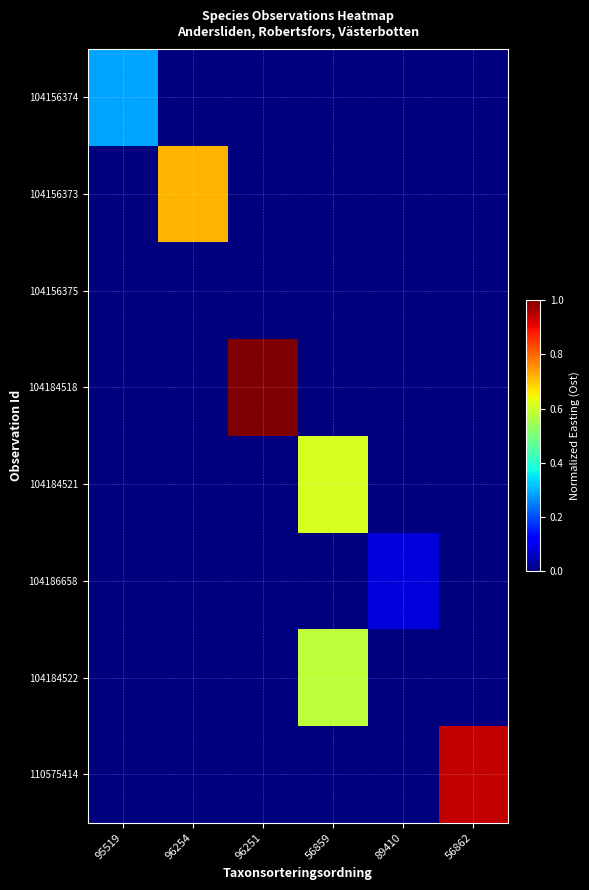

What is the difference between the highest and lowest values at 96254?

8835.9